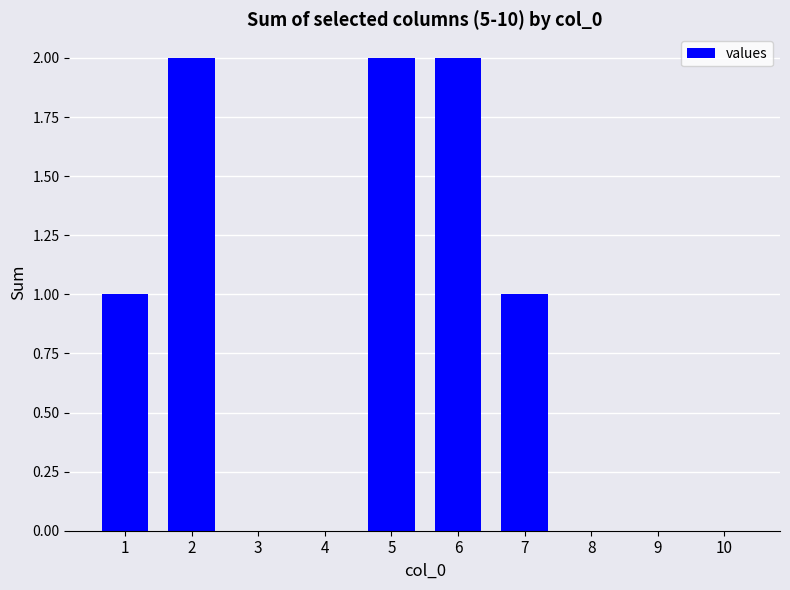

Reading left to right, transcribe all the data shown in this chart.

1	2	0	0	2	2	1	0	0	0